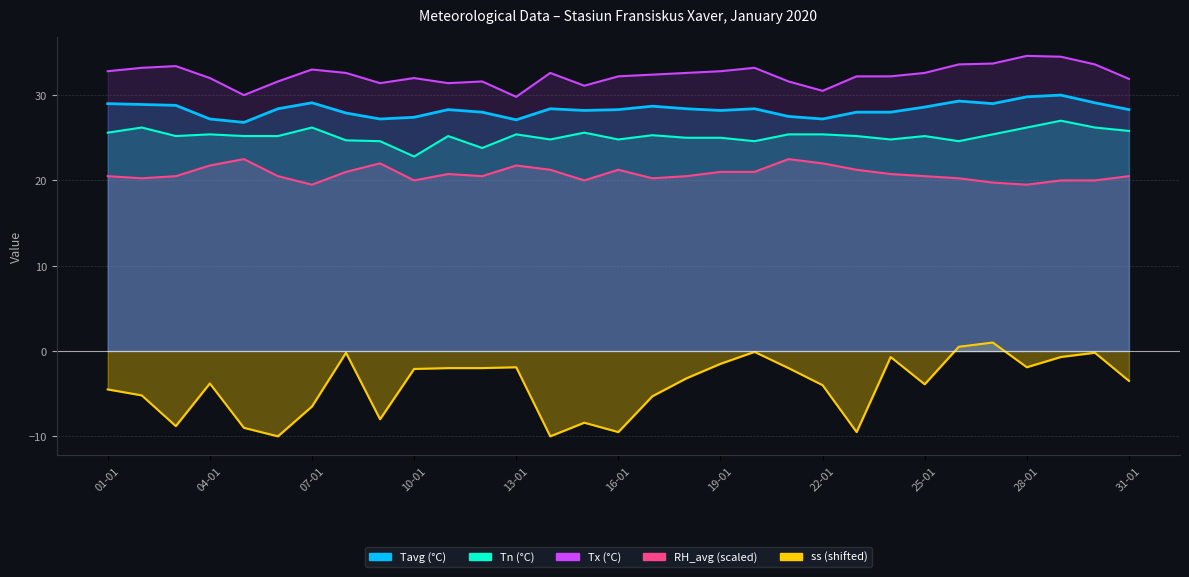

Which series has the largest total across all categories?

Tx_line